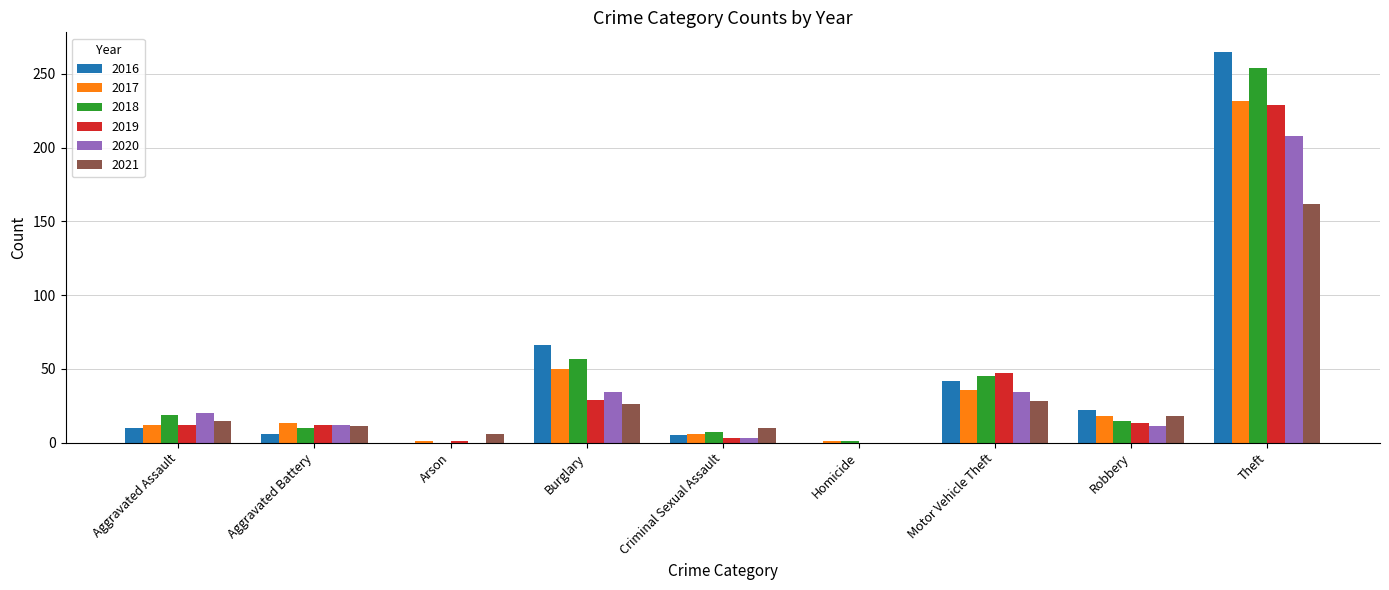

True or false: 2021 has a value of 11 at Aggravated Battery.

True